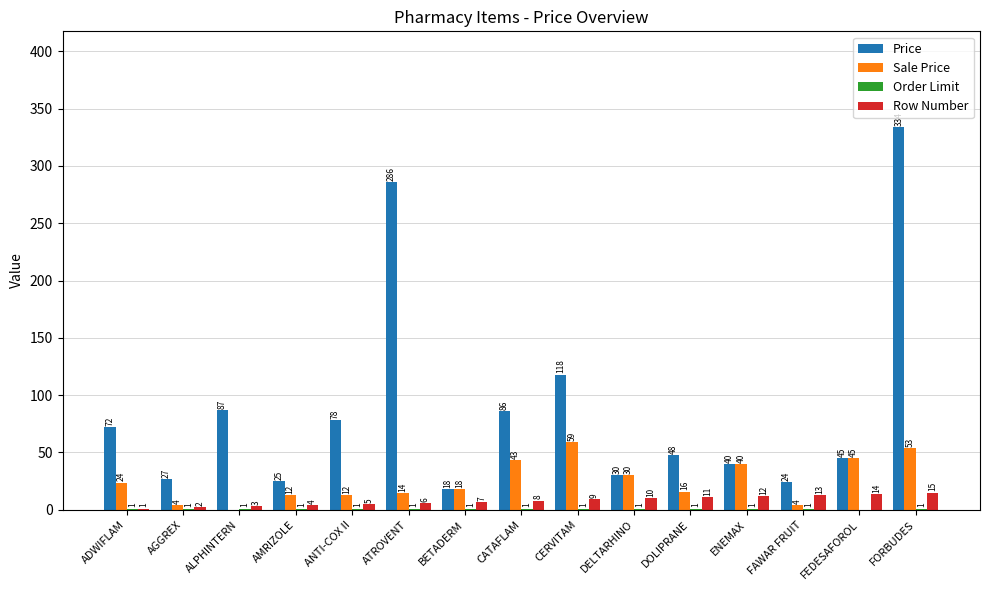

The value of Sale Price at CATAFLAM is 66.0. True or false?

False